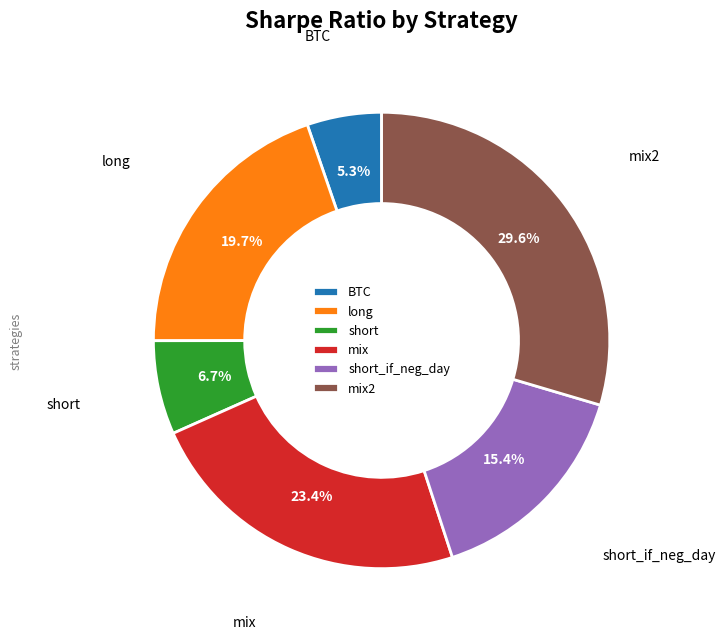

To the nearest percent, what is the difference between the BTC and long slice percentages?

14%